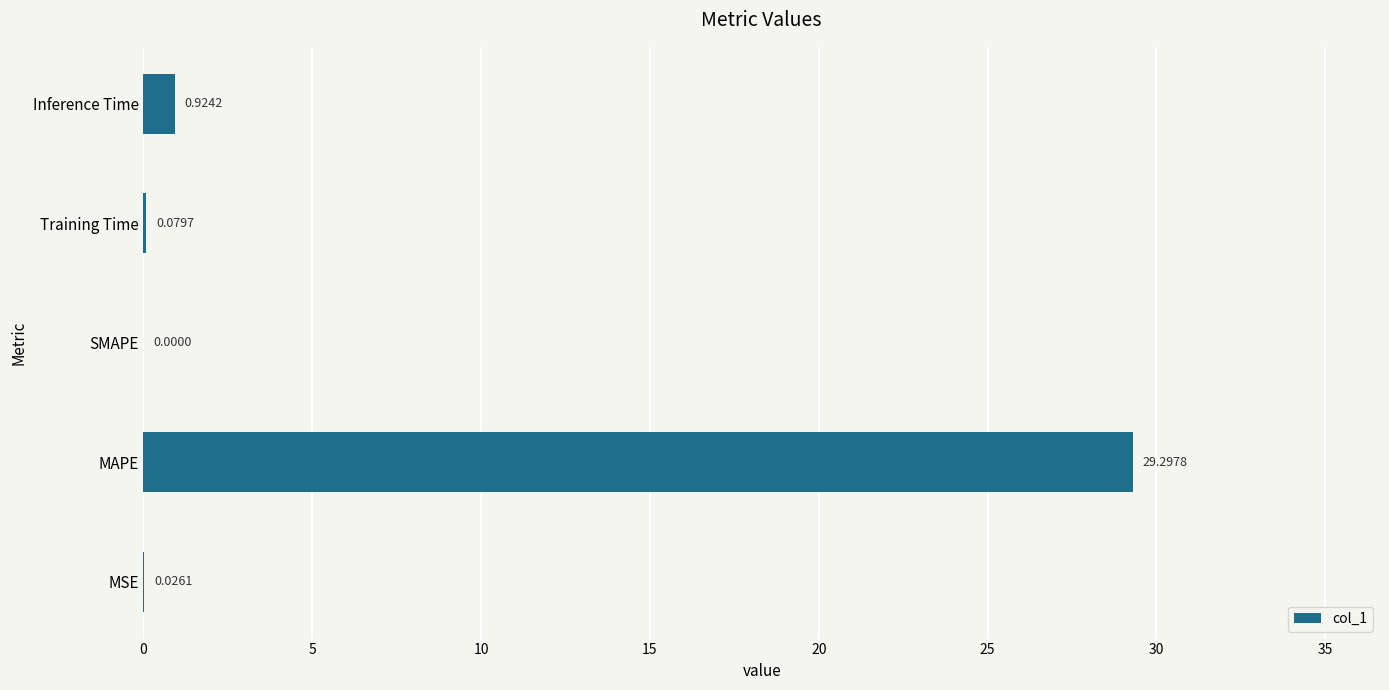

What is the sum of the values at Training Time and MAPE?

29.4